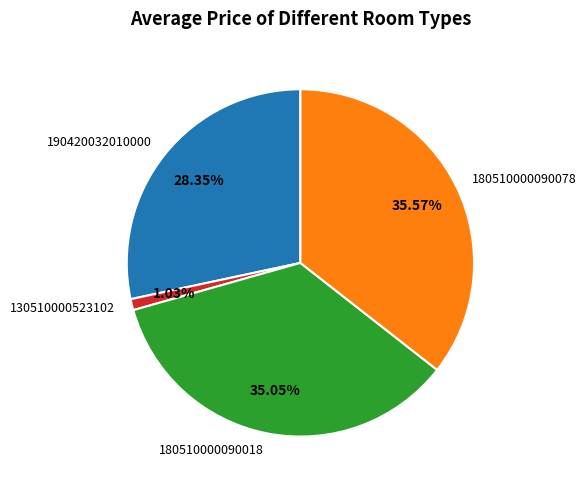

How many segments does this pie chart have?

4